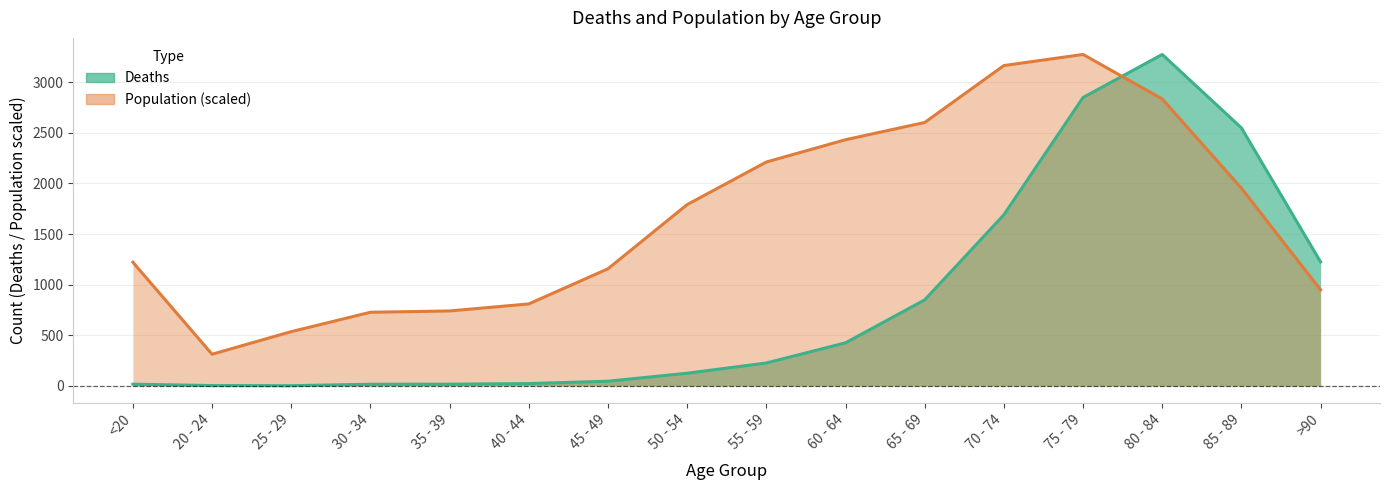

Reading left to right, list all the values displayed in this chart.

Deaths: 18.0	4.0	3.0	17.0	18.0	24.0	47.0	126.0	227.0	426.0	850.0	1690.0	2848.0	3273.0	2548.0	1224.0
Population: 1221.6	313.5	536.5	727.8	740.7	810.2	1157.2	1790.8	2211.1	2431.2	2601.5	3163.5	3273.0	2833.4	1952.4	948.7